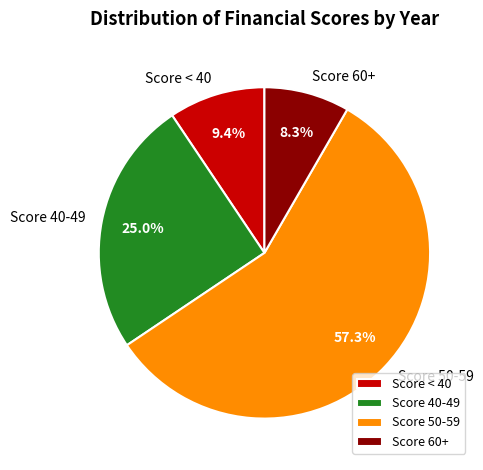

Count the number of slices in the pie.

4